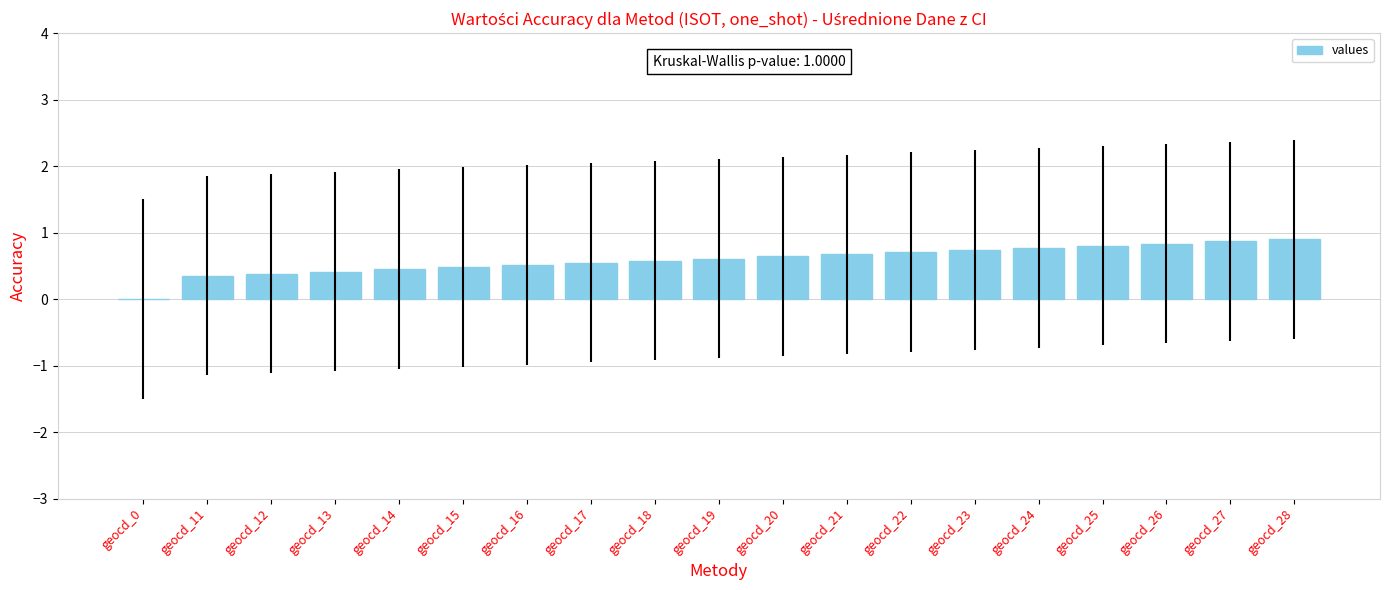

How many data points does each series have?

19